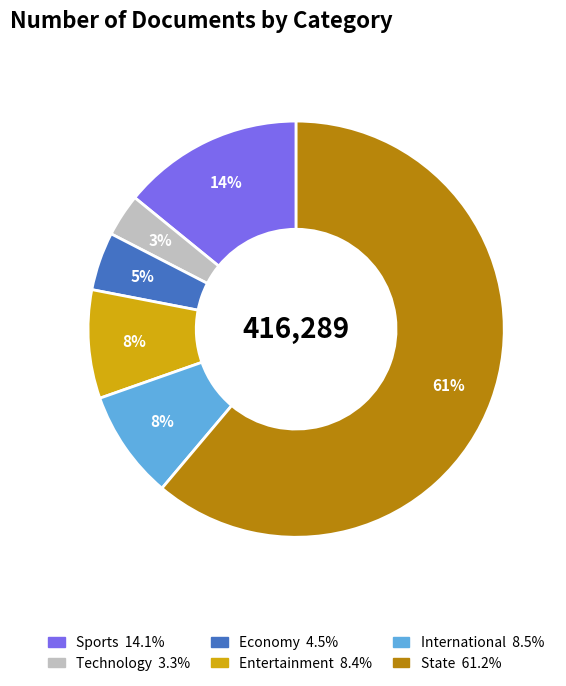

Which has a higher value, Entertainment or Economy?

Entertainment